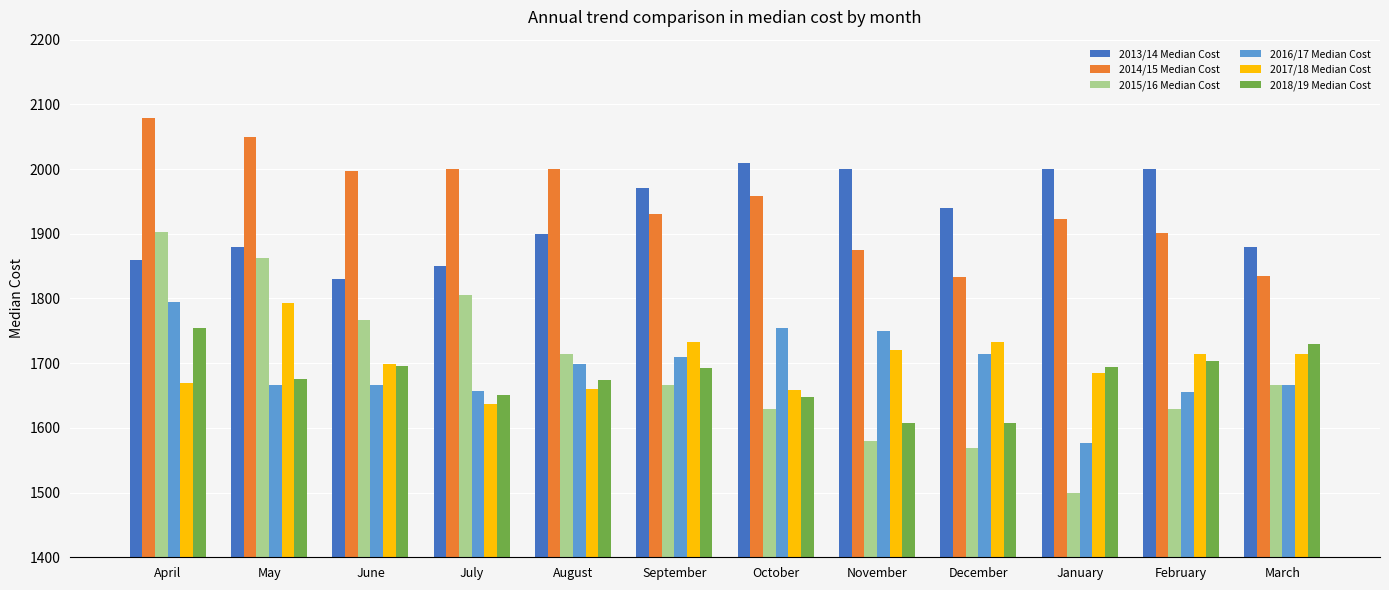

Is the value of 2018/19 Median Cost at October greater than the value of 2015/16 Median Cost at February?

Yes